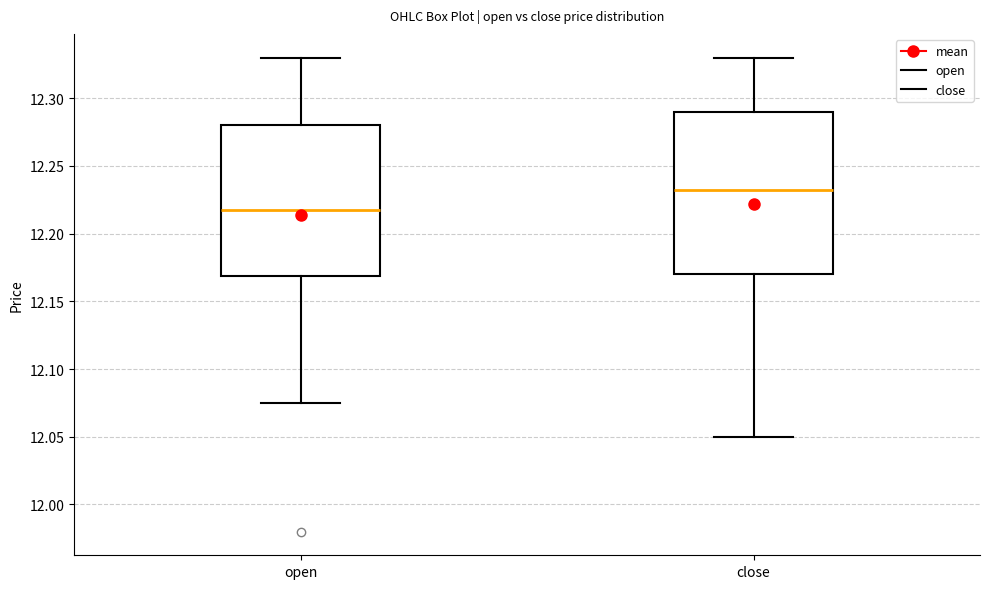

Which box's median line is the lowest?

open